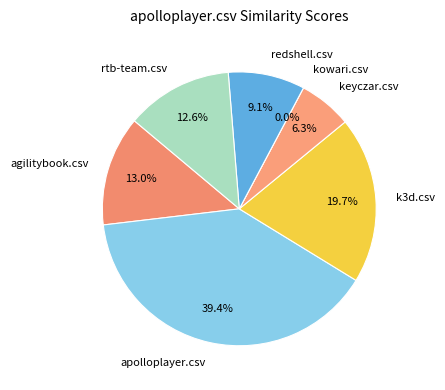

How much of the chart is everything except keyczar.csv?

93.7%